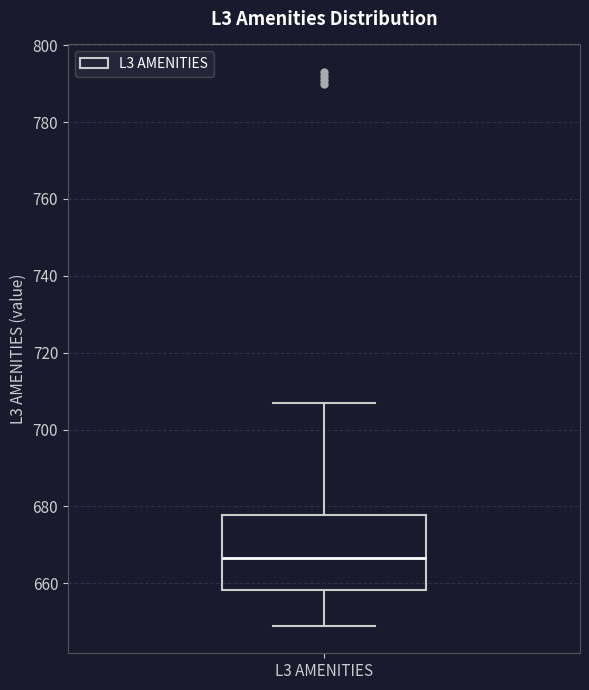

Where does the median line of the box for L3 AMENITIES sit on the y-axis? The values are not printed on the chart, so give them approximately, as read against the axis.

666